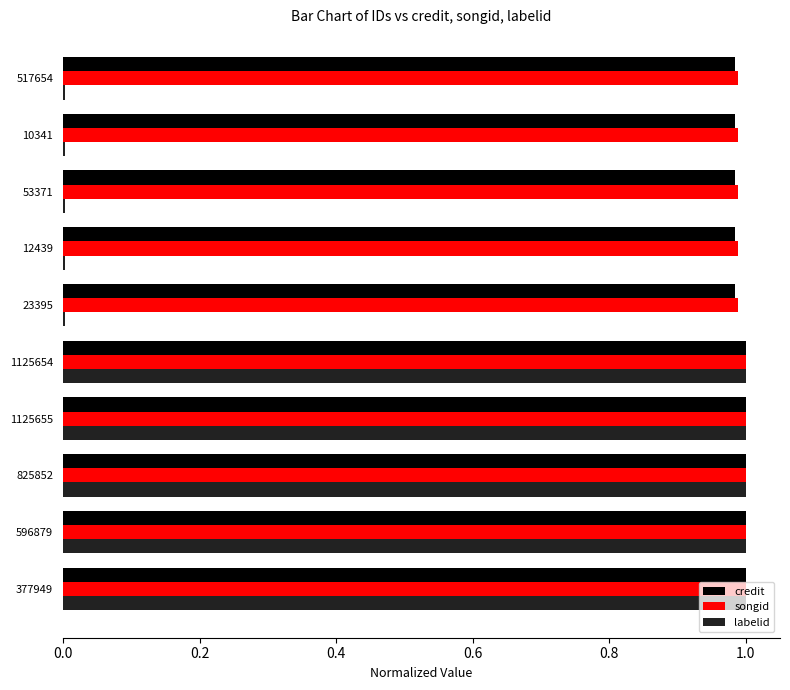

What is the sum of all songid values?

9.9